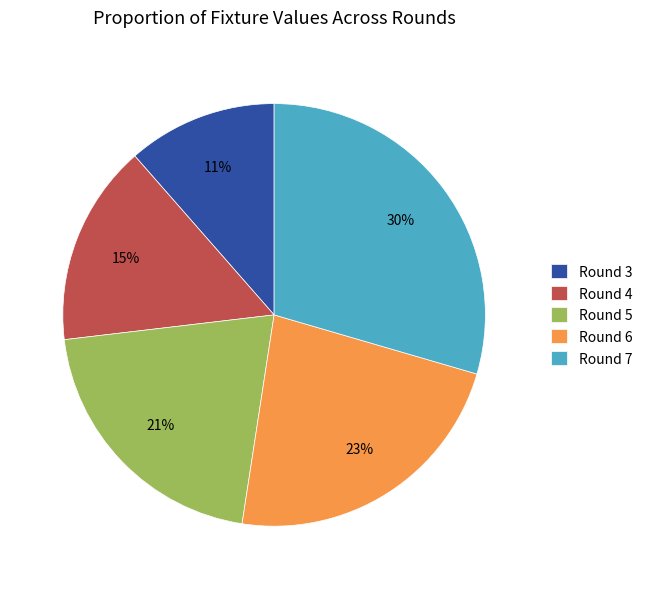

To the nearest percent, what is the combined percentage of Round 6 and Round 4?

38%